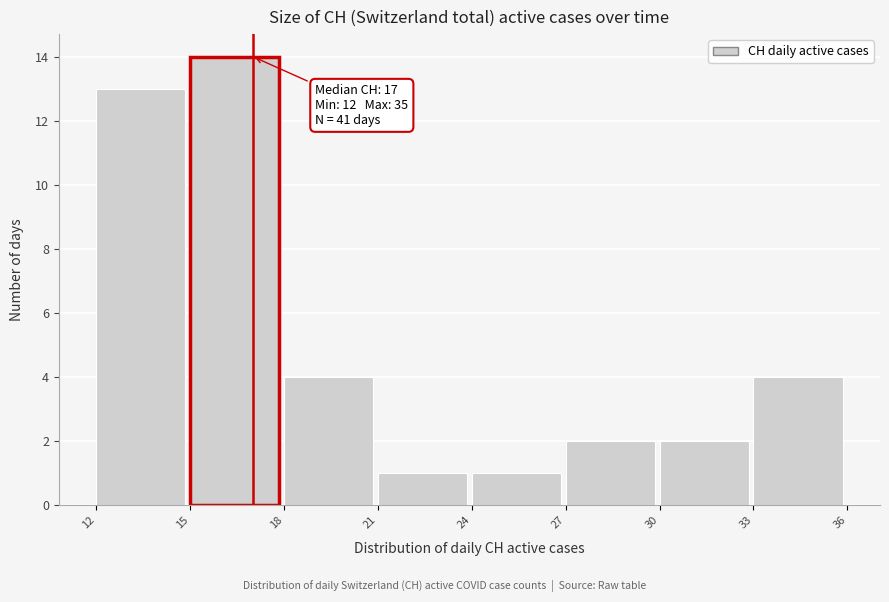

Which range on the x-axis has the tallest bar?

15 to 18